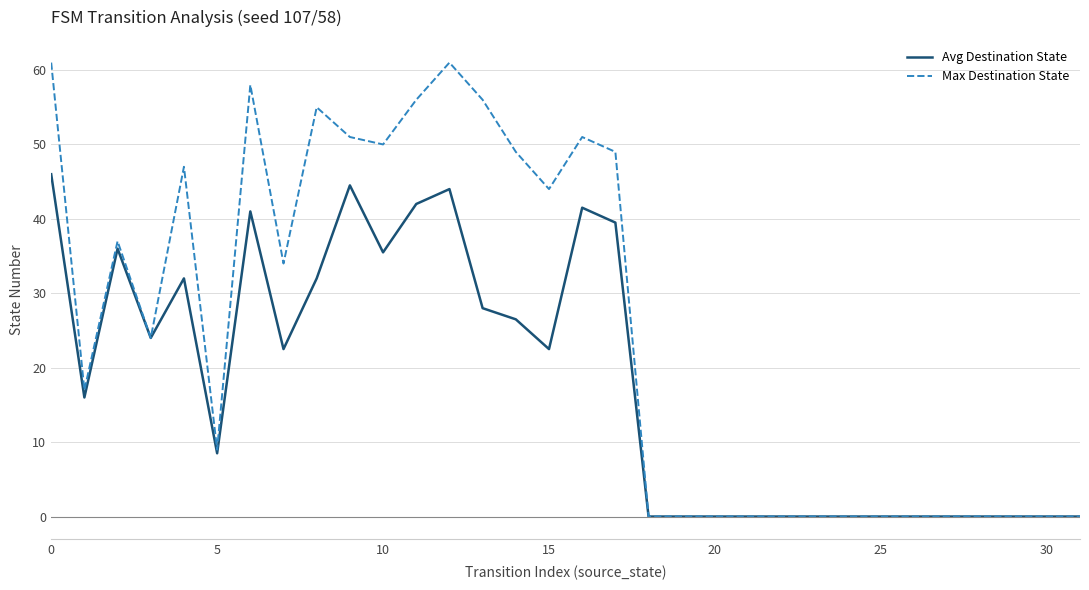

What is the highest value of the Max Destination State series?

61.0